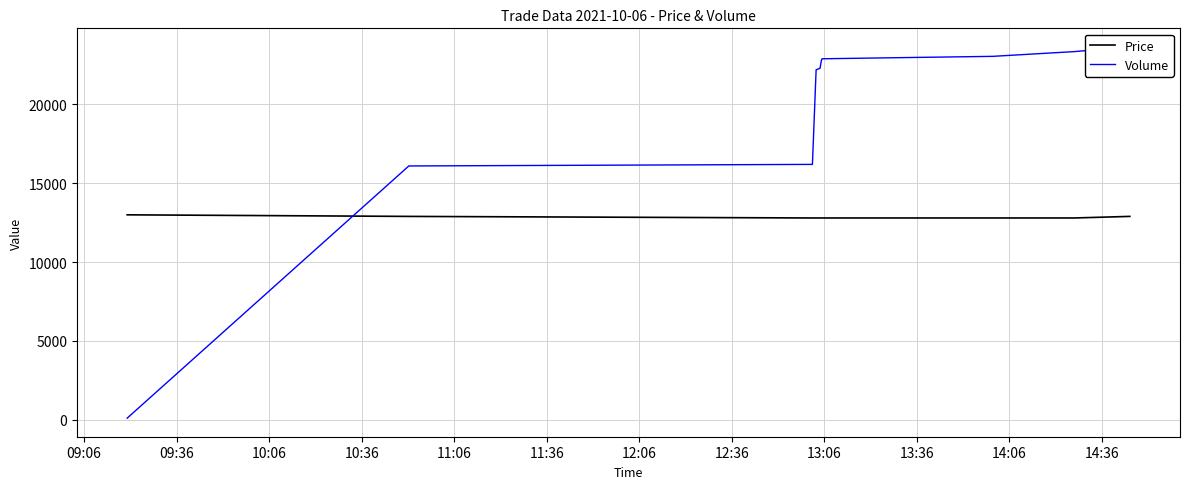

Count the Price values in the range 12800 to 12900.

10